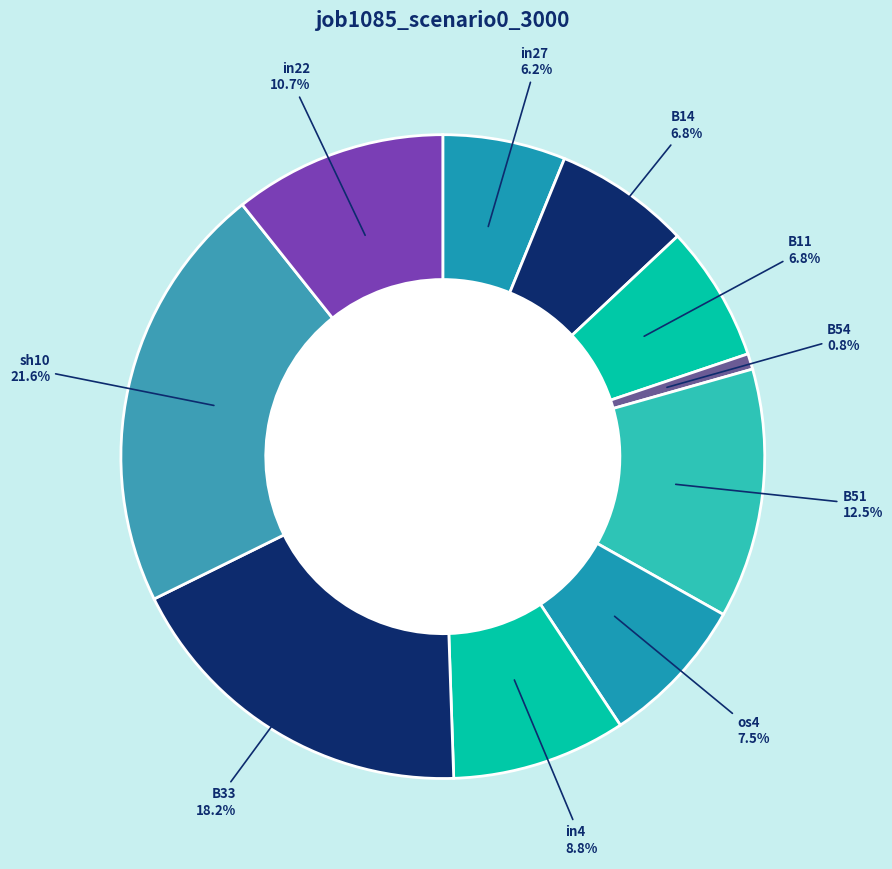

To the nearest percent, what is the difference between the largest and smallest slice percentages?

21%